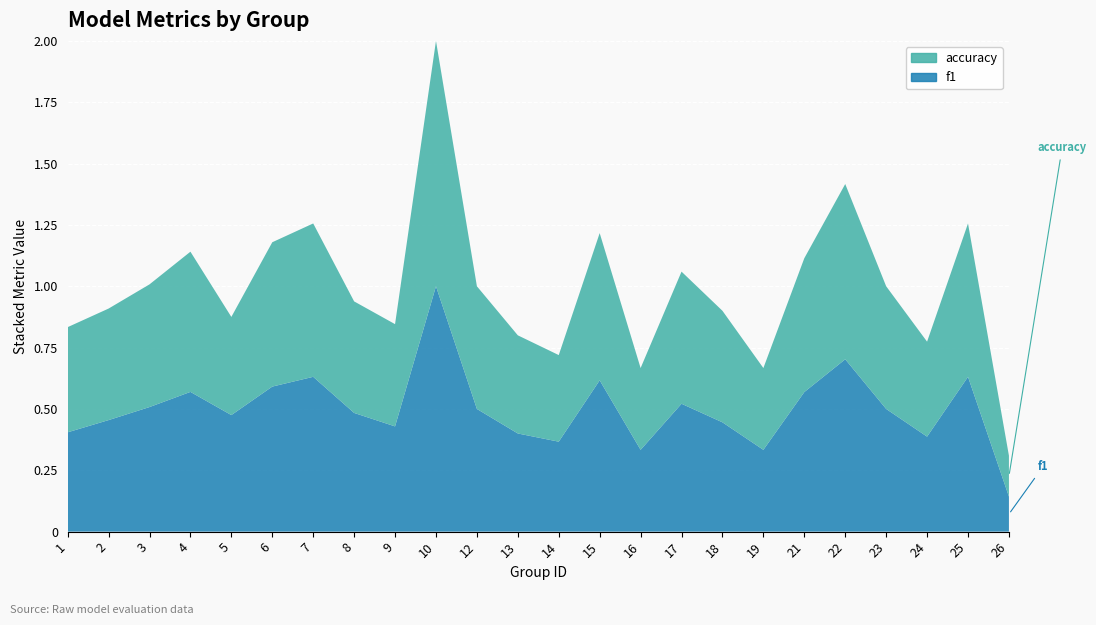

Reading right to left, extract all data points from this chart.

f1: 26=0.1	25=0.6	24=0.4	23=0.5	22=0.7	21=0.6	19=0.3	18=0.4	17=0.5	16=0.3	15=0.6	14=0.4	13=0.4	12=0.5	10=1.0	9=0.4	8=0.5	7=0.6	6=0.6	5=0.5	4=0.6	3=0.5	2=0.5	1=0.4
accuracy: 26=0.2	25=0.6	24=0.4	23=0.5	22=0.7	21=0.5	19=0.3	18=0.5	17=0.5	16=0.3	15=0.6	14=0.4	13=0.4	12=0.5	10=1.0	9=0.4	8=0.5	7=0.6	6=0.6	5=0.4	4=0.6	3=0.5	2=0.5	1=0.4